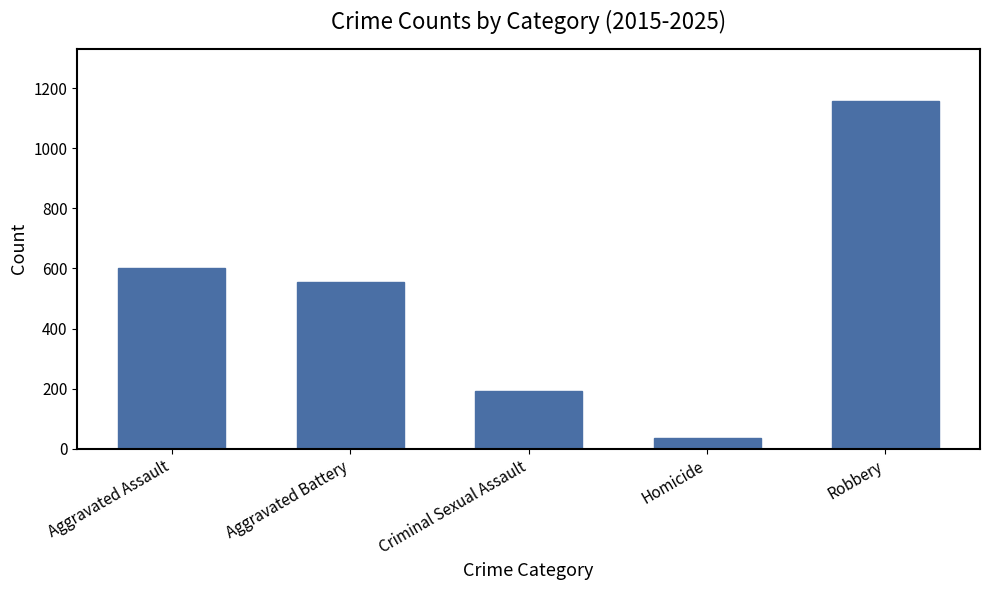

List the labels in order of value, largest first.

Robbery, Aggravated Assault, Aggravated Battery, Criminal Sexual Assault, Homicide